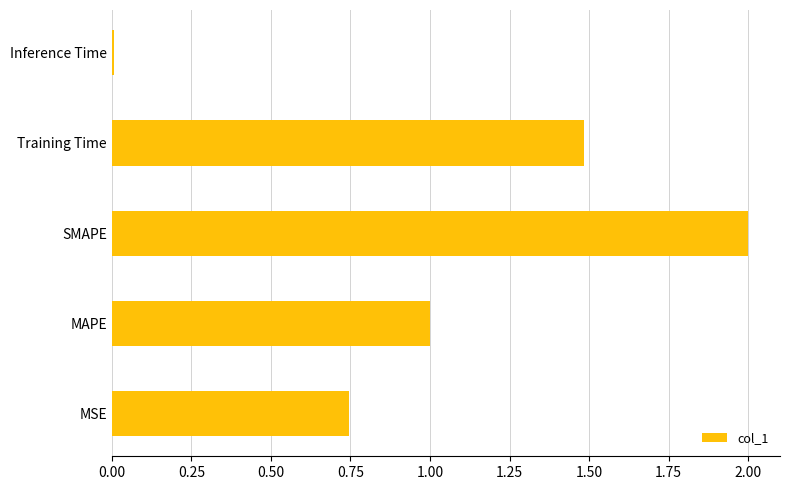

What is the greatest value displayed?

2.0